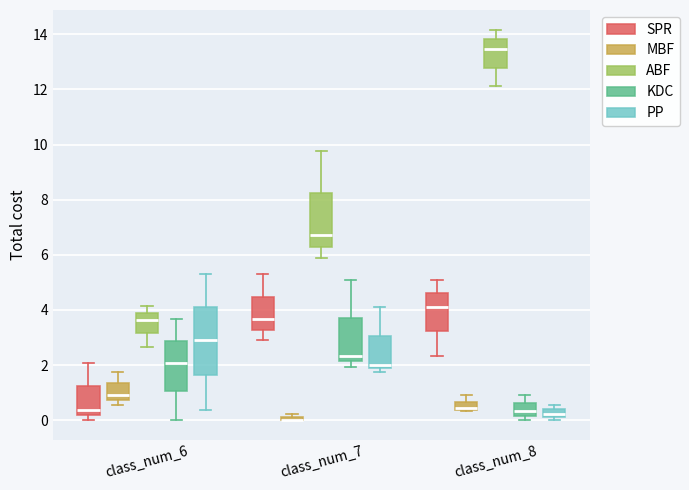

Which box is the tallest, from its lower edge to its upper edge?

class_num_6 (PP)